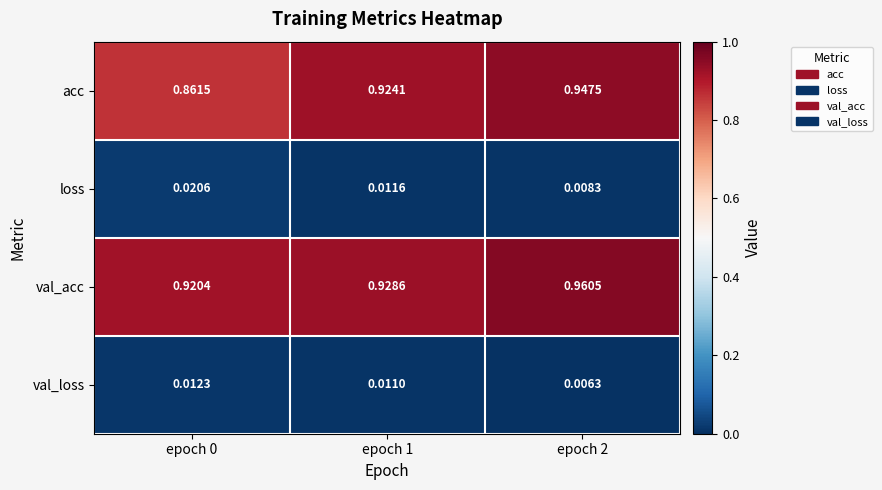

The value at epoch 0 is 0.0. True or false?

True